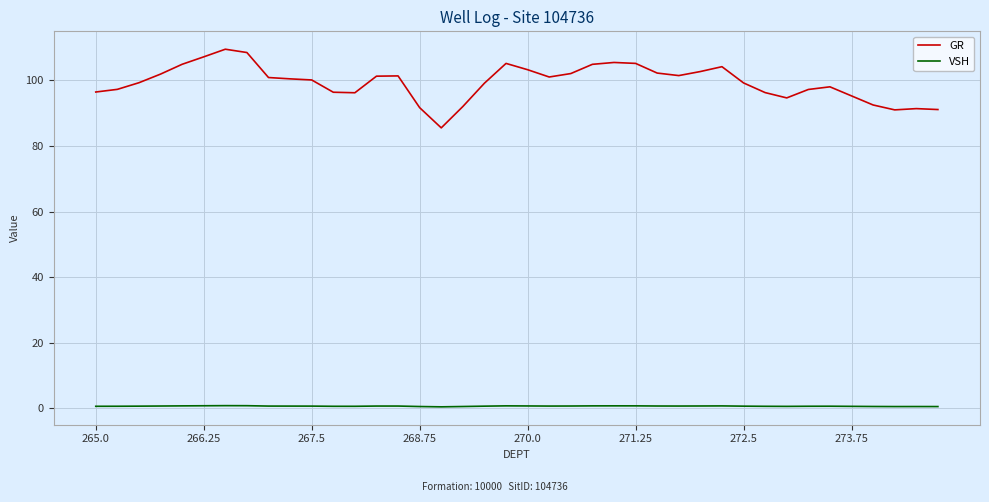

What is the maximum value shown in the chart?

109.5